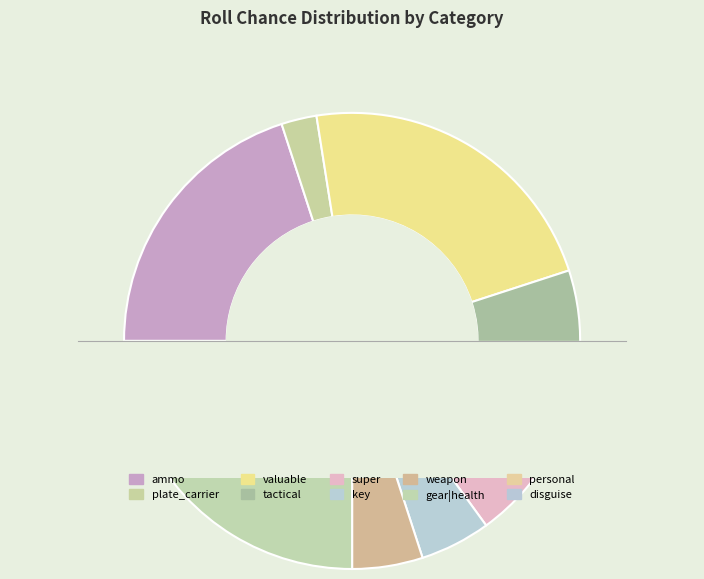

Which slice is the smallest?

personal